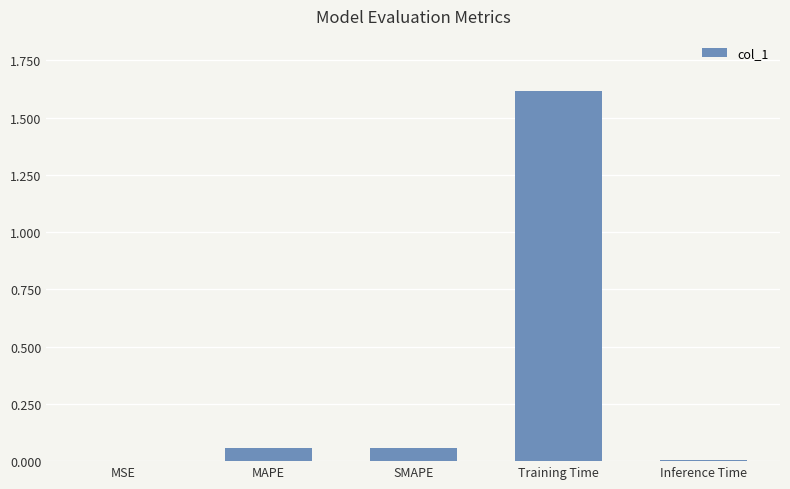

What is the maximum value shown in the chart?

1.6